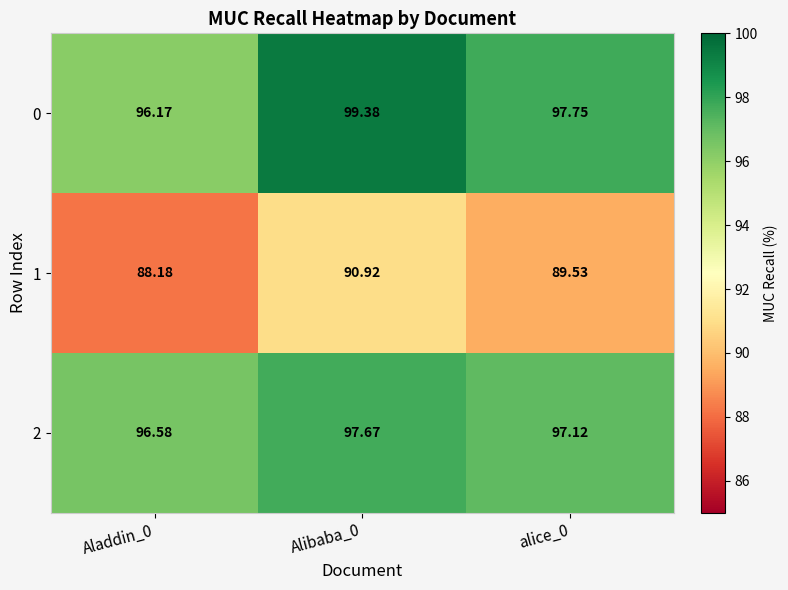

Is the value of 1 at Aladdin_0 greater than the value of 0 at Alibaba_0?

No